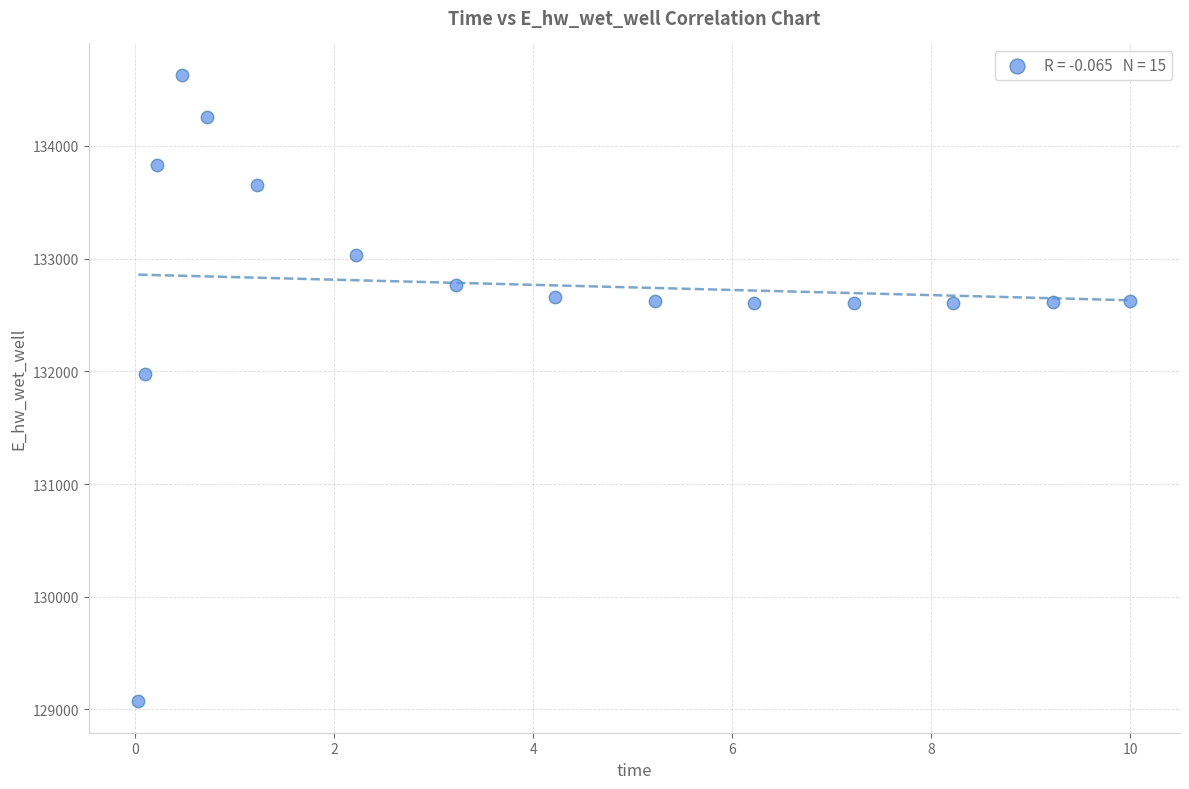

What is the range of X values (max minus min)?

10.0